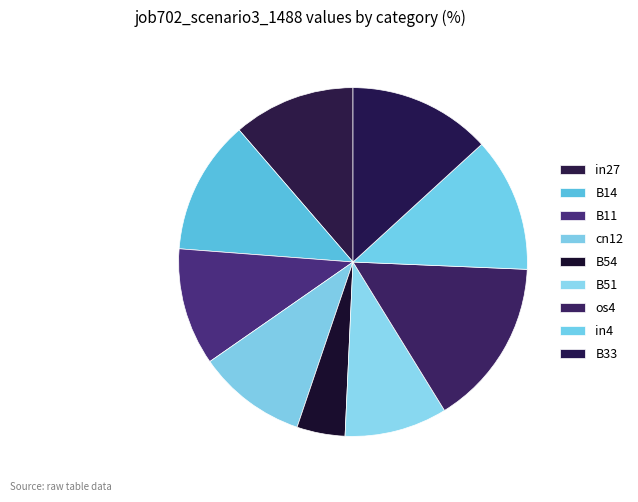

To the nearest percent, what is the difference between the largest and smallest slice percentages?

11%